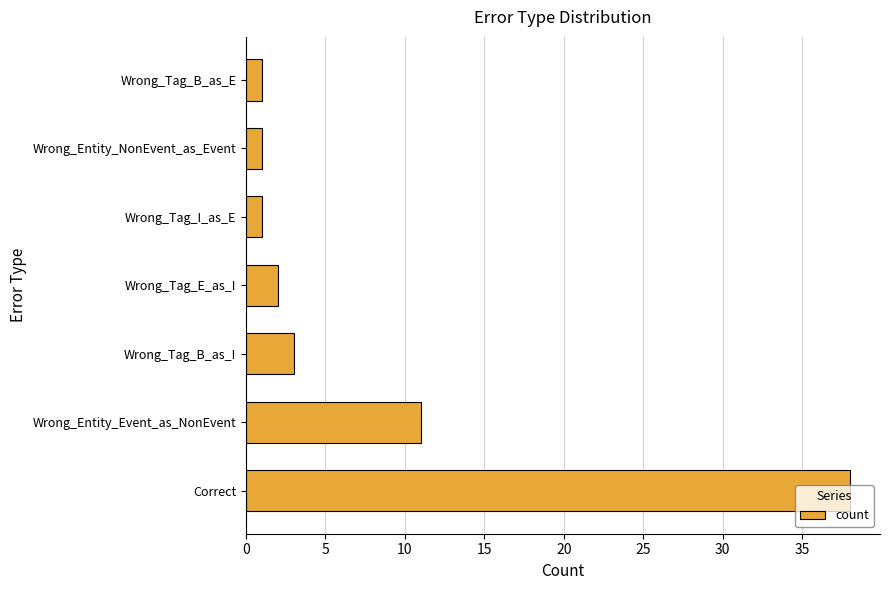

What is the difference between the maximum and second lowest values?

37